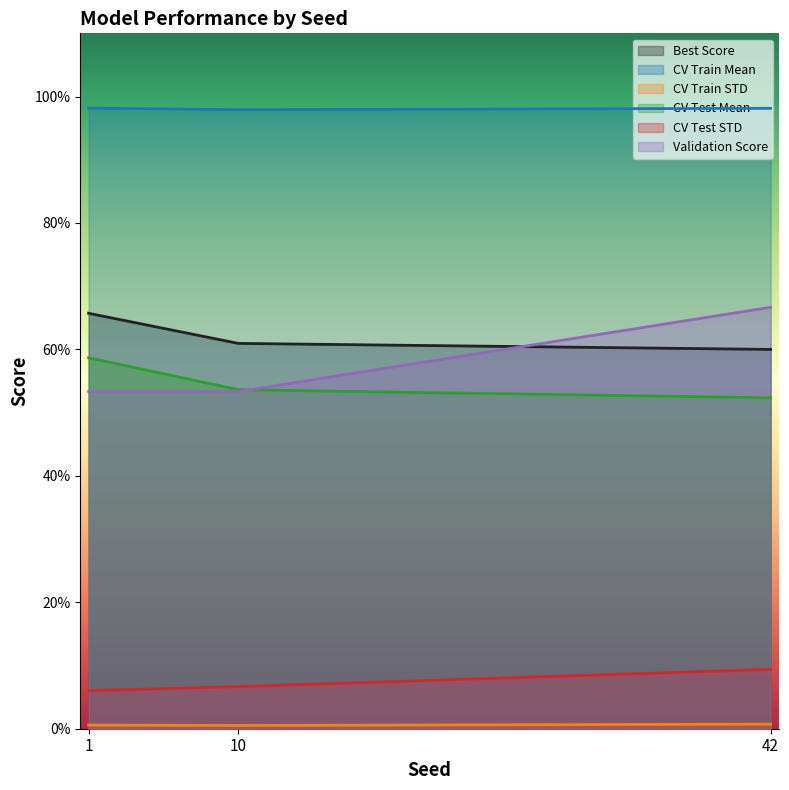

At how many categories does at least one series exceed 0?

3